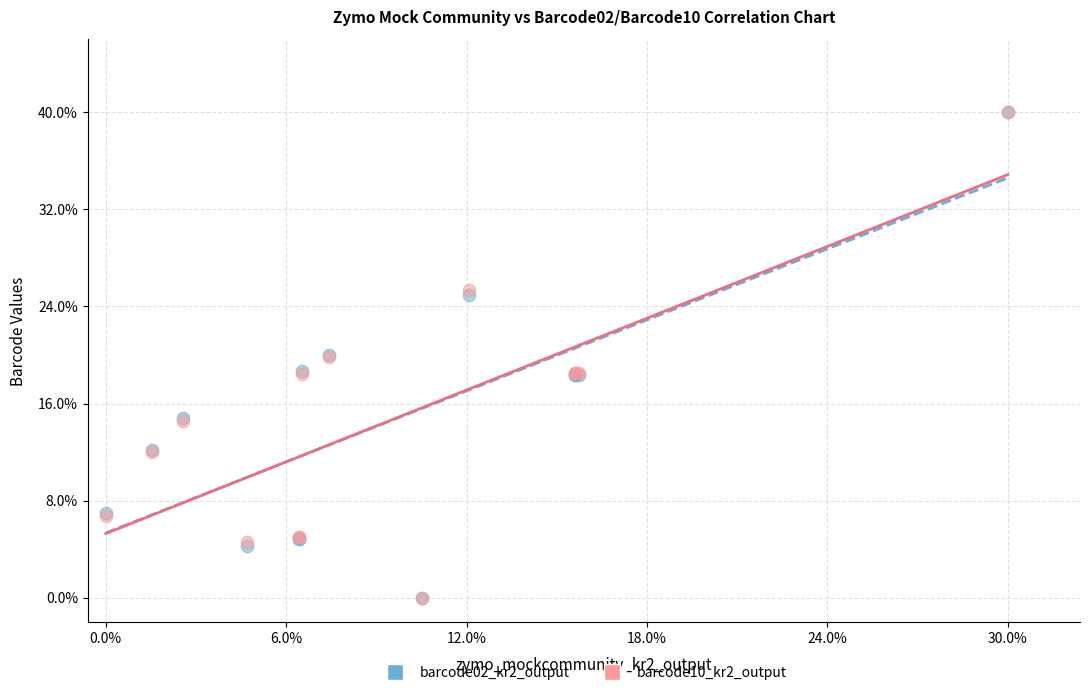

What are all the series names shown in the legend?

barcode02_kr2_output, barcode10_kr2_output